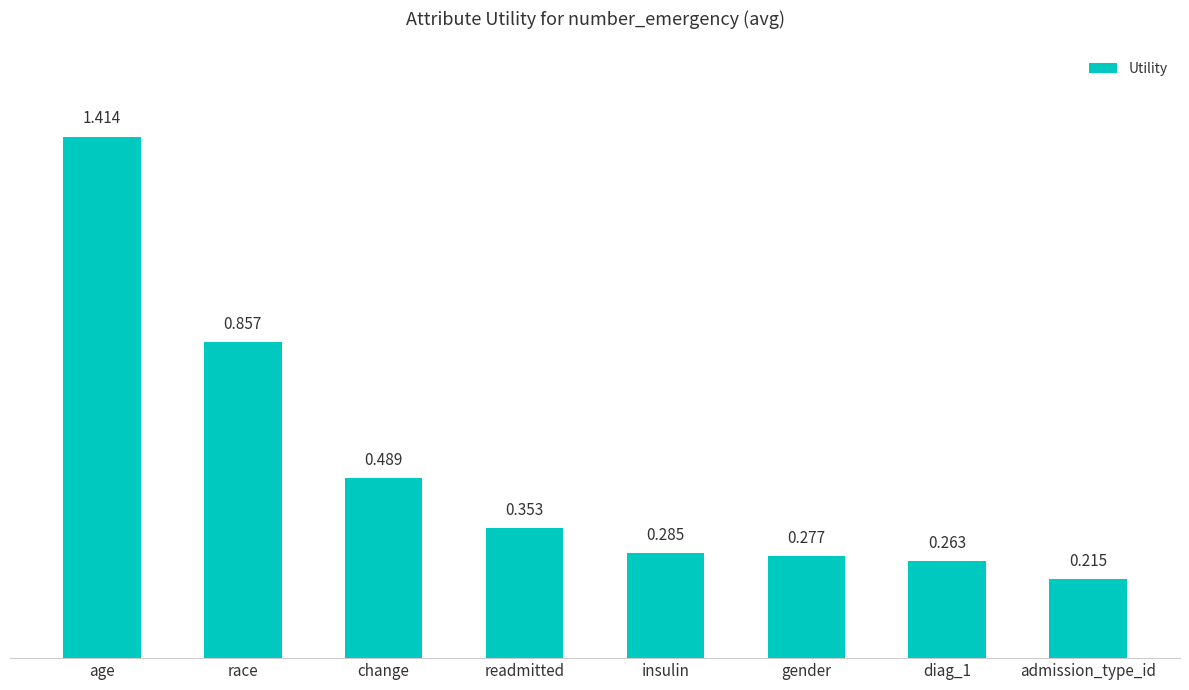

The value at gender is 0.4. True or false?

False